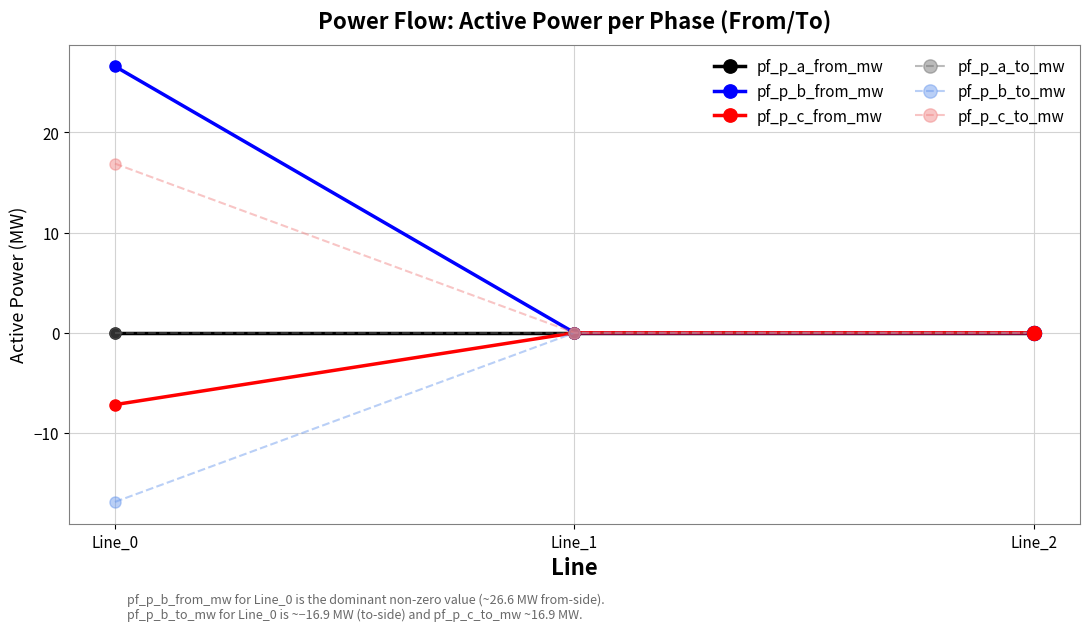

What is the sum of all pf_p_b_to_mw values?

-16.9